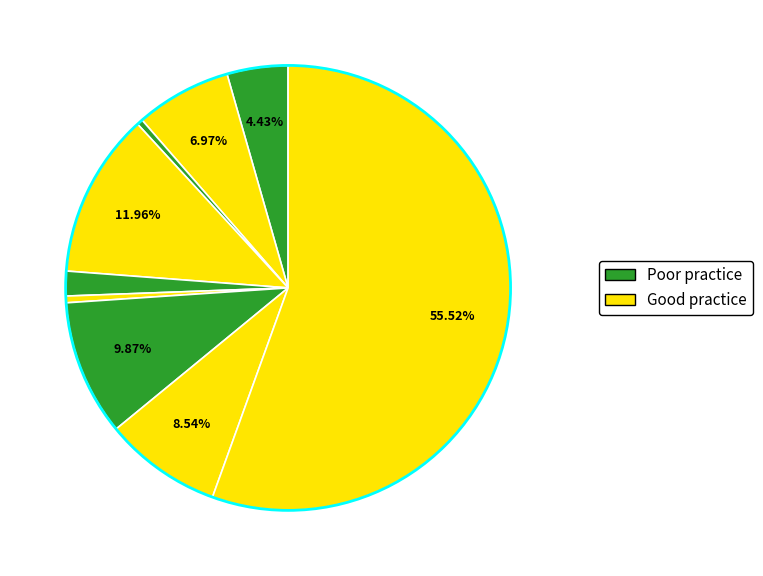

How many segments does this pie chart have?

9